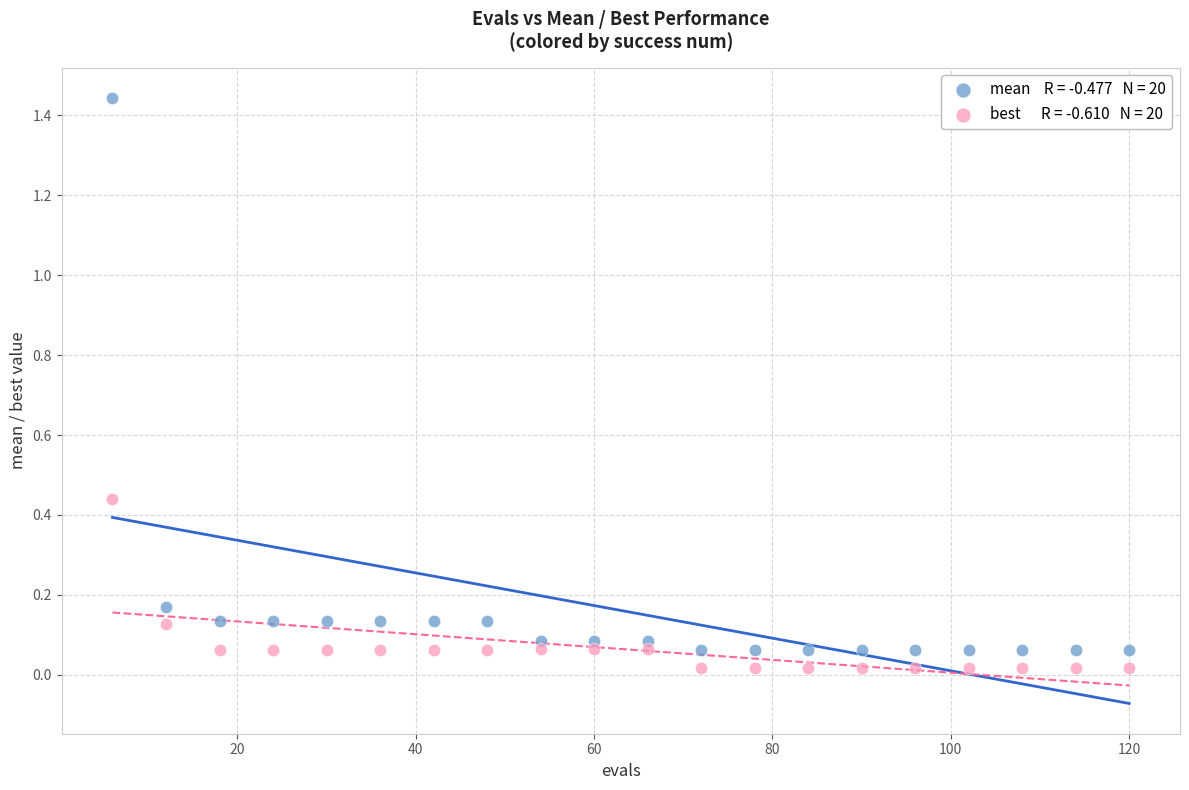

Across all data points, what is the range of X values (max minus min)?

114.0